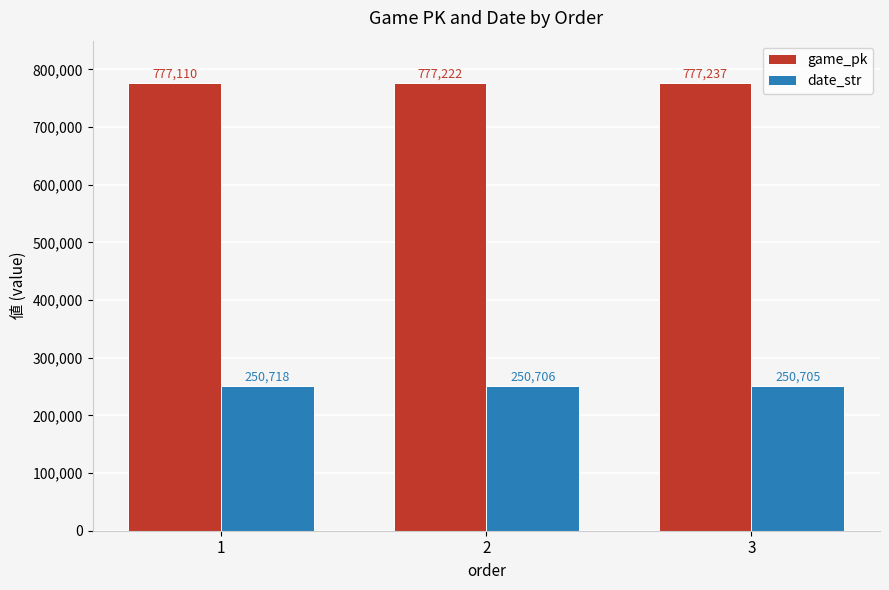

True or false: game_pk has a value of 1021642 at 1.

False